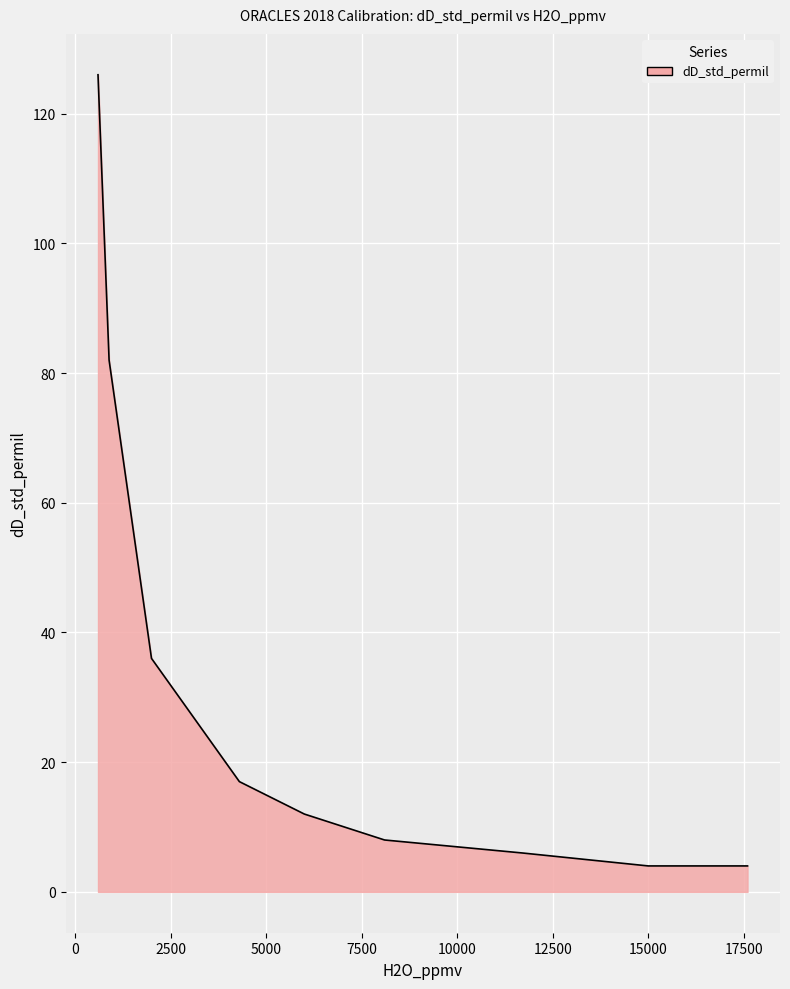

What is the sum of all values?

295